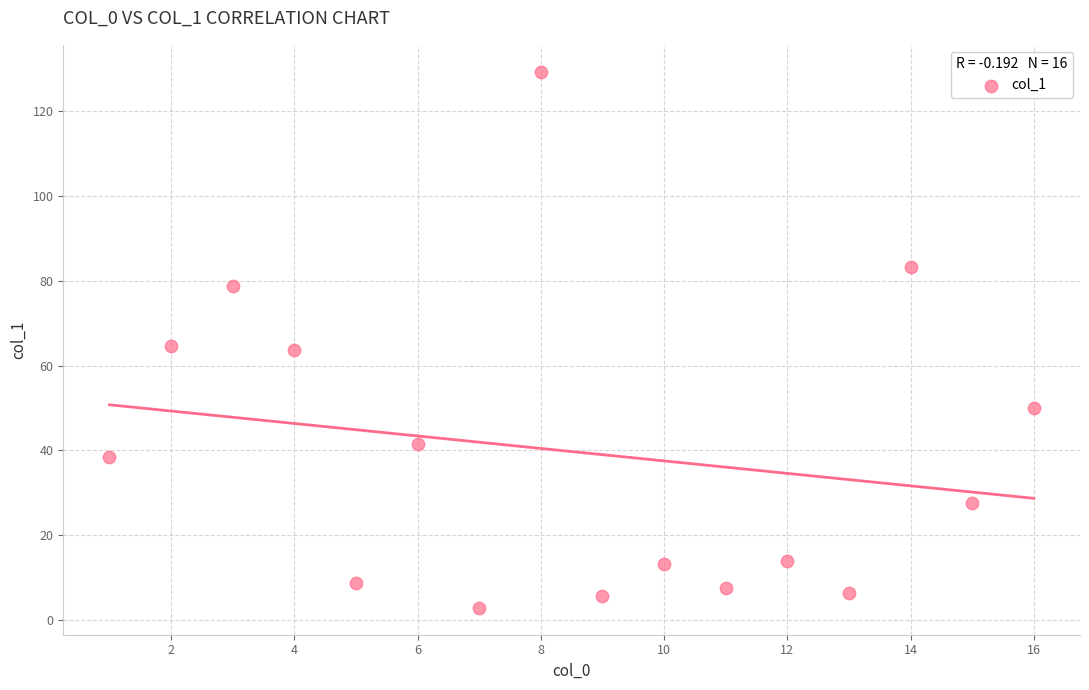

What is the range of X values (max minus min)?

15.0